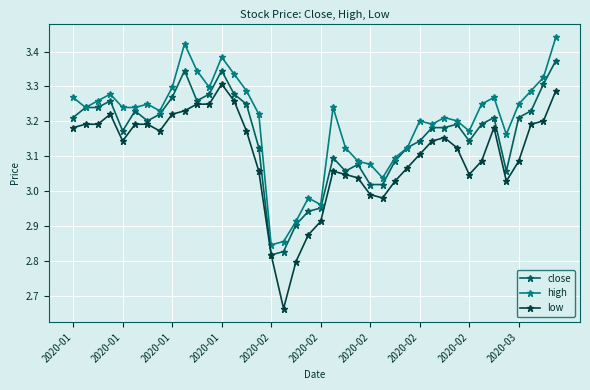

What is the difference between the second highest and second lowest values in the high series?

0.6